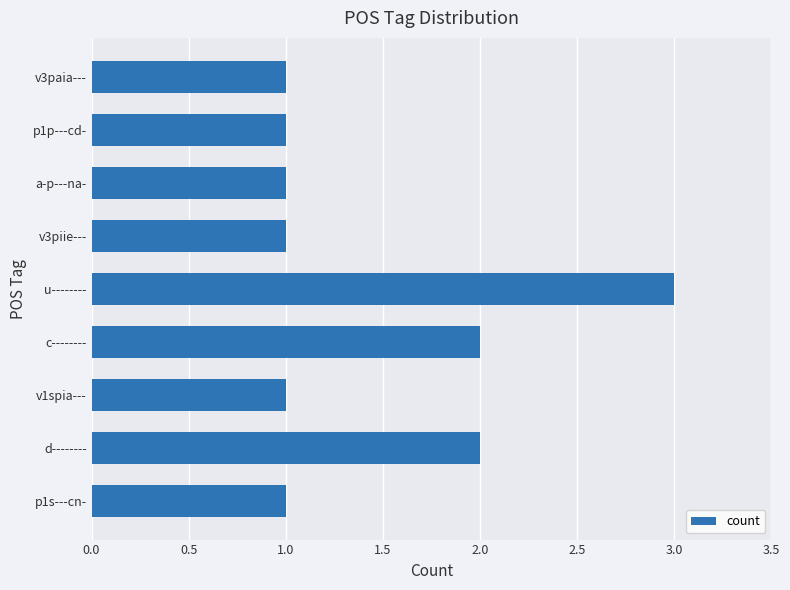

What is the sum of all values?

13